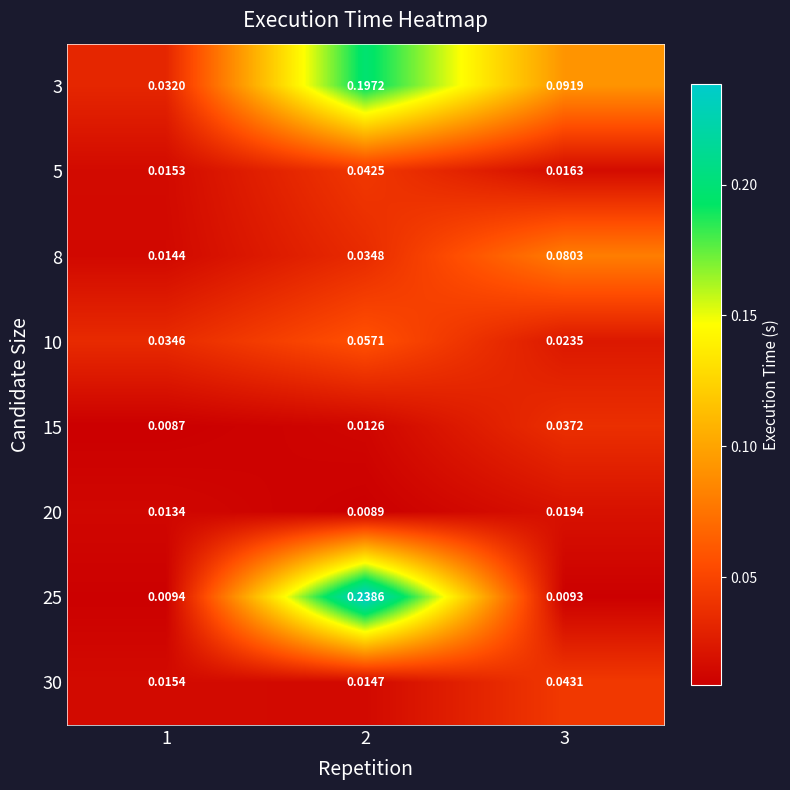

At 1, list the series in order from smallest to largest.

15, 25, 20, 8, 5, 30, 3, 10